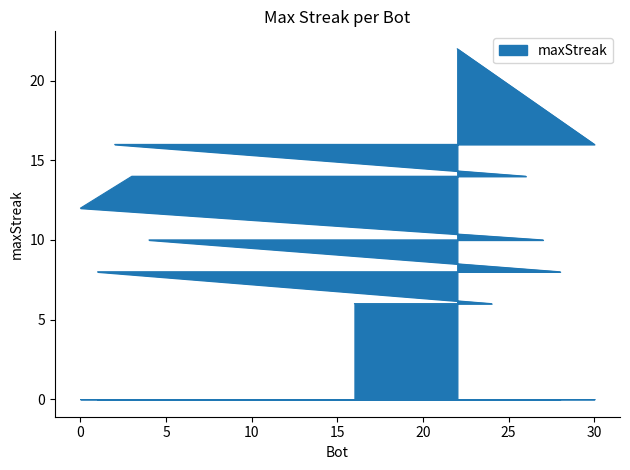

Reading right to left, transcribe all the data shown in this chart.

16=6	24=6	1=8	8=8	14=8	19=8	20=8	23=8	28=8	4=10	6=10	7=10	9=10	11=10	13=10	27=10	0=12	3=14	5=14	12=14	21=14	26=14	2=16	10=16	15=16	17=16	18=16	25=16	29=16	30=16	22=22